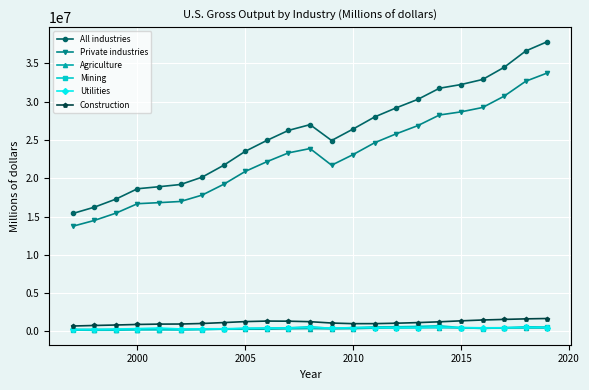

What is the minimum value for Private industries?

13728169